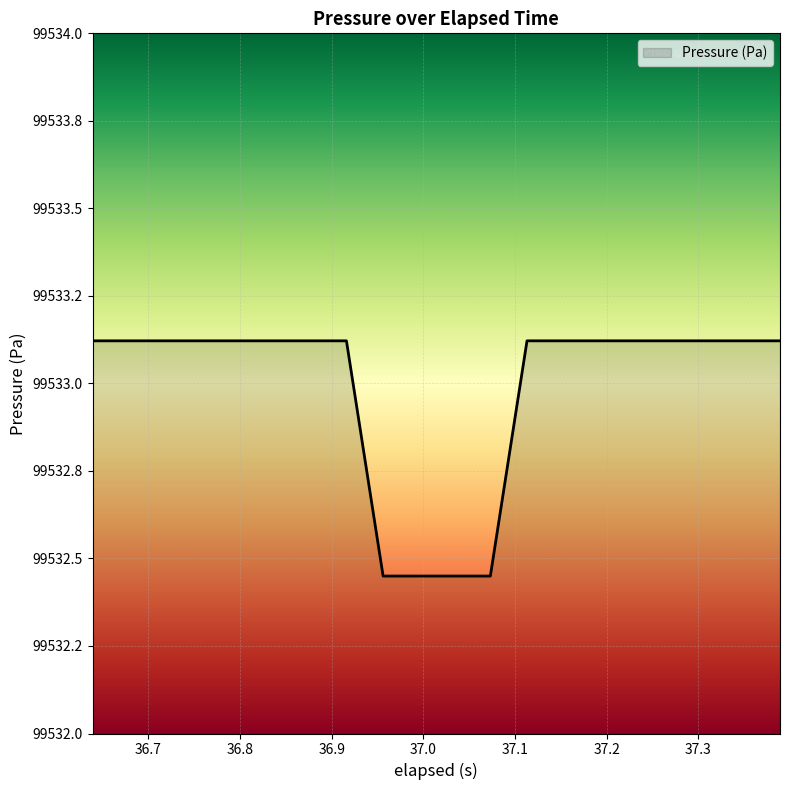

True or false: there are more than 1 points higher than both neighbors.

False